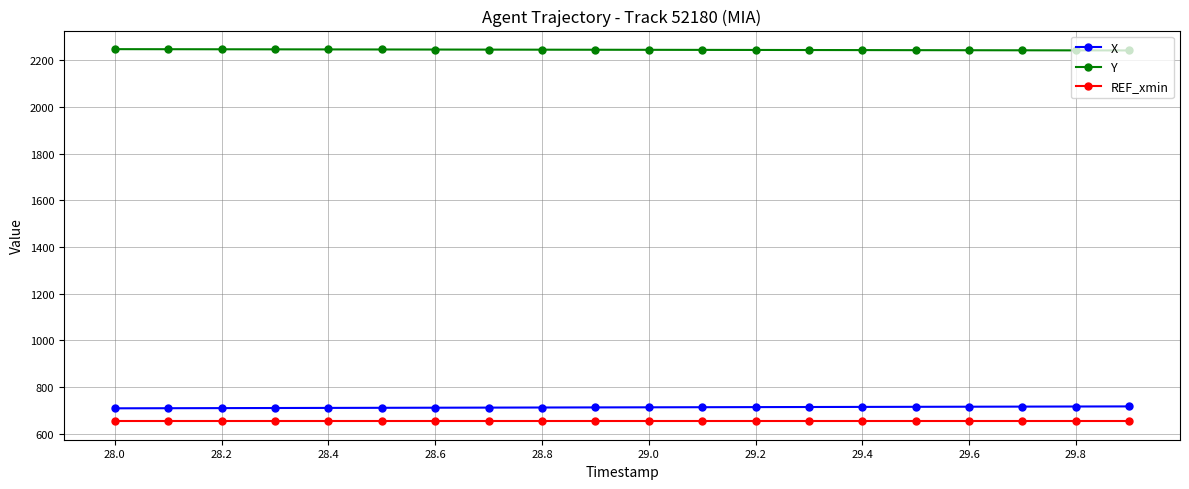

True or false: REF_xmin and X cross at least once.

False